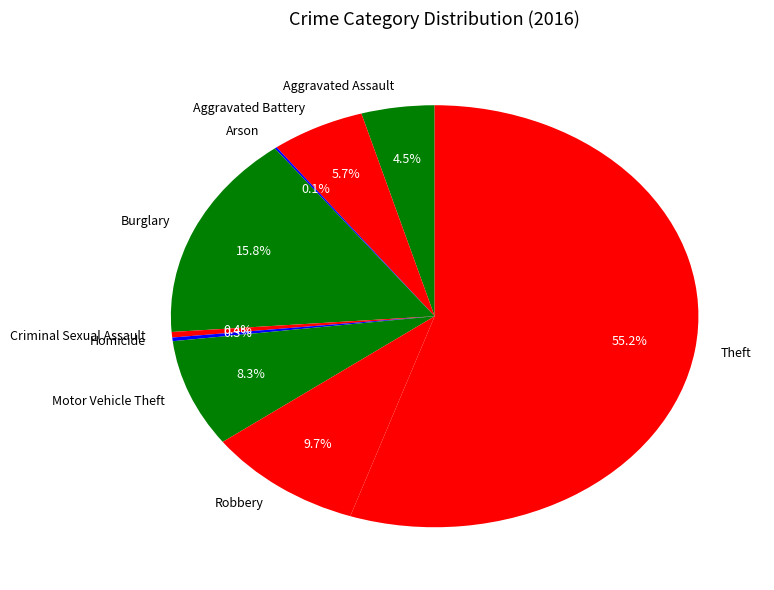

Approximately how many times larger is the value at Theft compared to Criminal Sexual Assault?

131.3